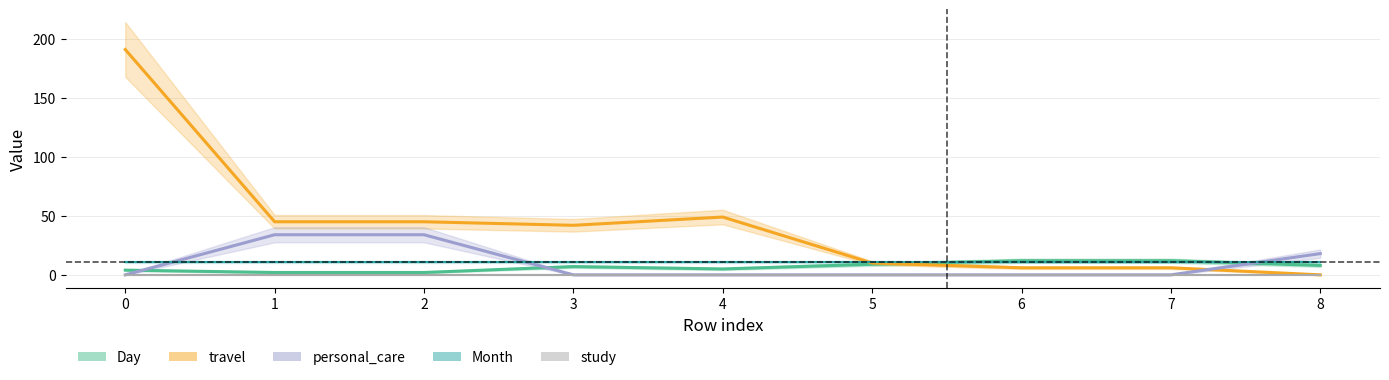

Is it true that personal_care equals 19 at 1?

False